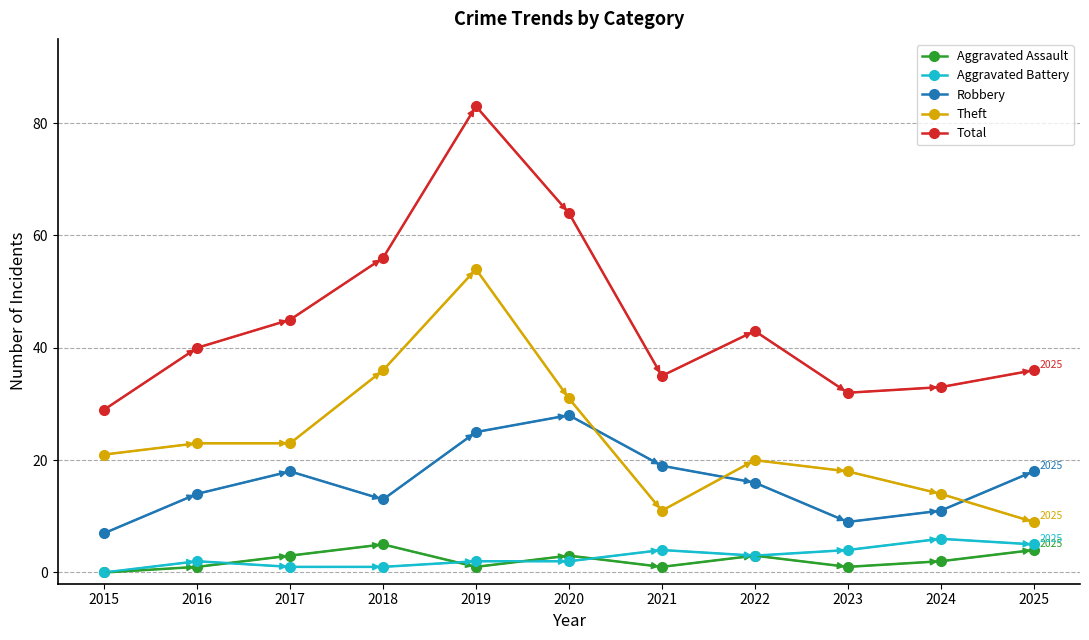

How many data points does each series have?

11